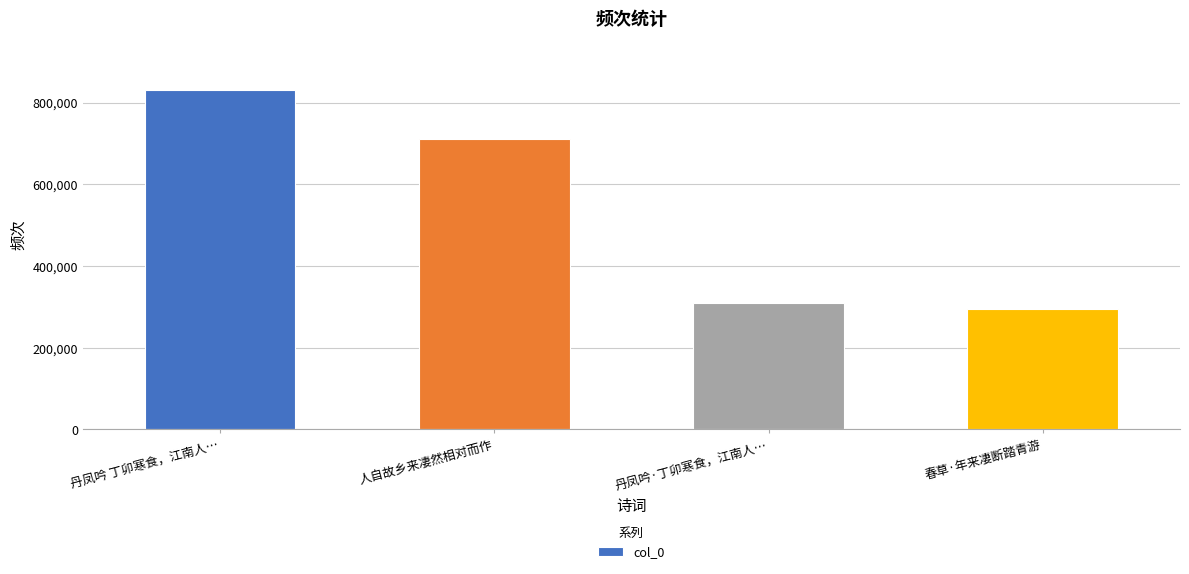

What is the label of the 1st bar from the right?

春草·年来凄断踏青游